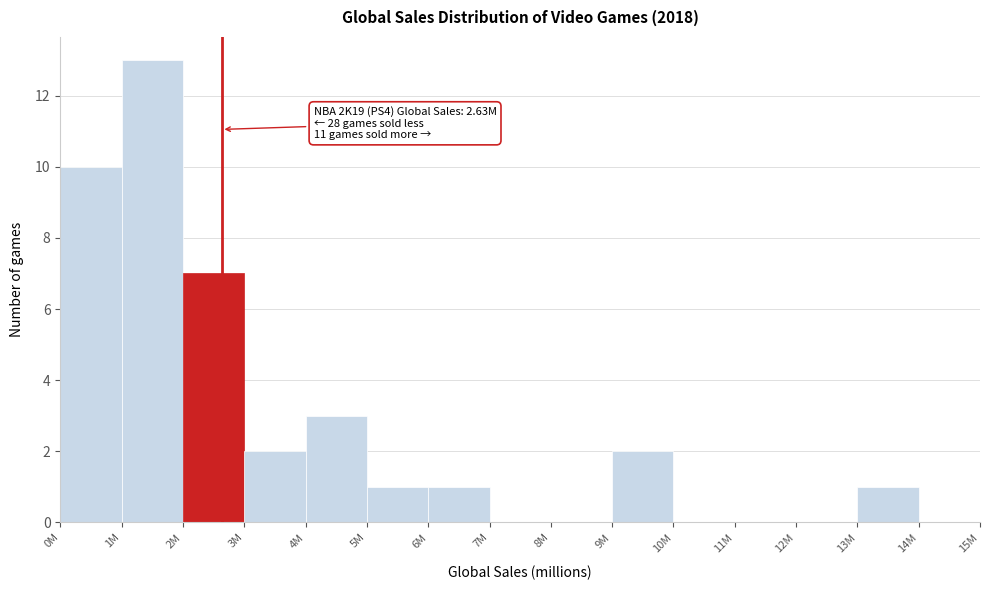

Reading left to right, extract all data points from this chart.

0M=10	1M=13	2M=7	3M=2	4M=3	5M=1	6M=1	7M=0	8M=0	9M=2	10M=0	11M=0	12M=0	13M=1	14M=0